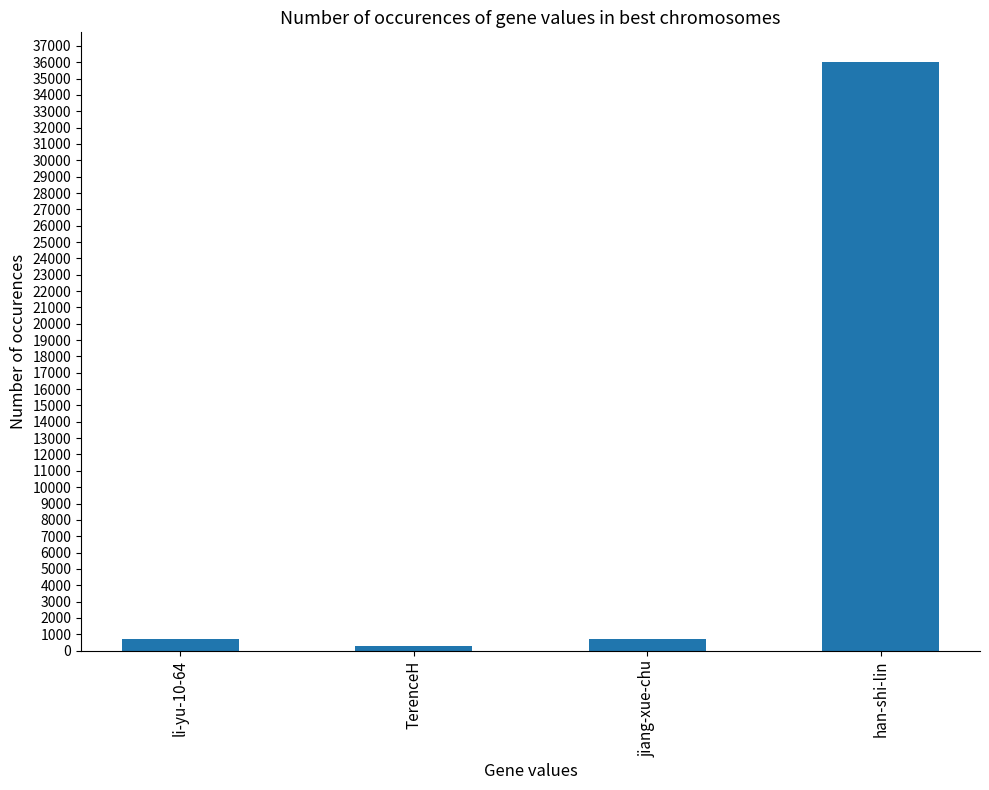

What is the change in value from li-yu-10-64 to TerenceH?

-466